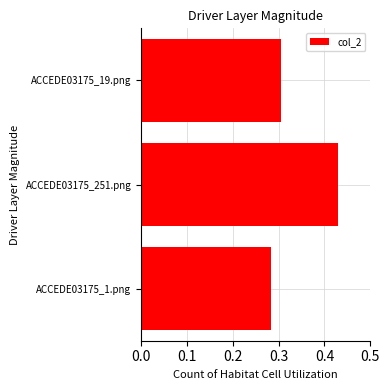

Rank the categories by value from highest to lowest.

ACCEDE03175_251.png, ACCEDE03175_19.png, ACCEDE03175_1.png